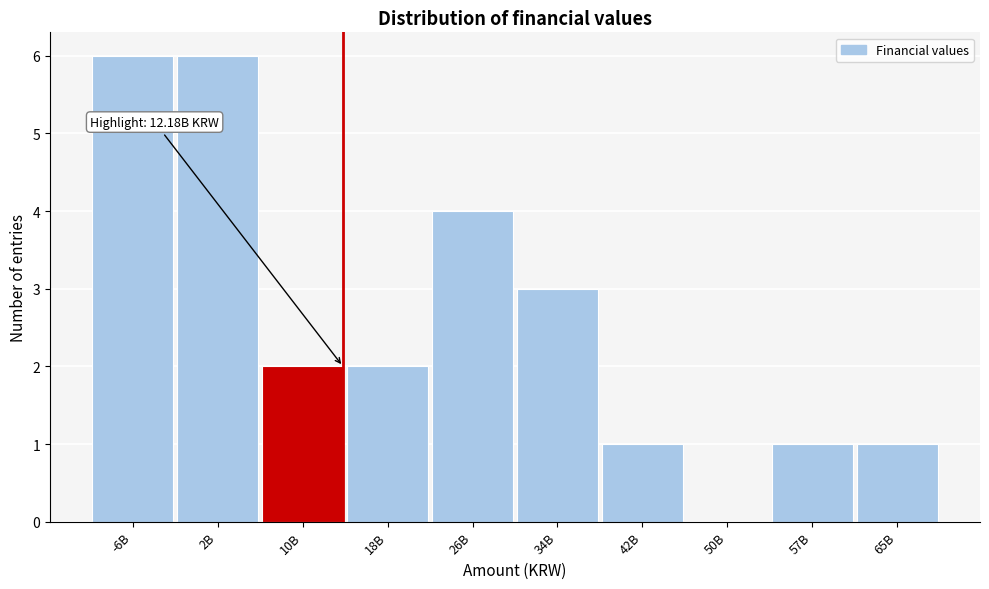

Reading left to right, what are all the values shown in this chart?

-6B=6	2B=6	10B=2	18B=2	26B=4	34B=3	42B=1	50B=0	57B=1	65B=1